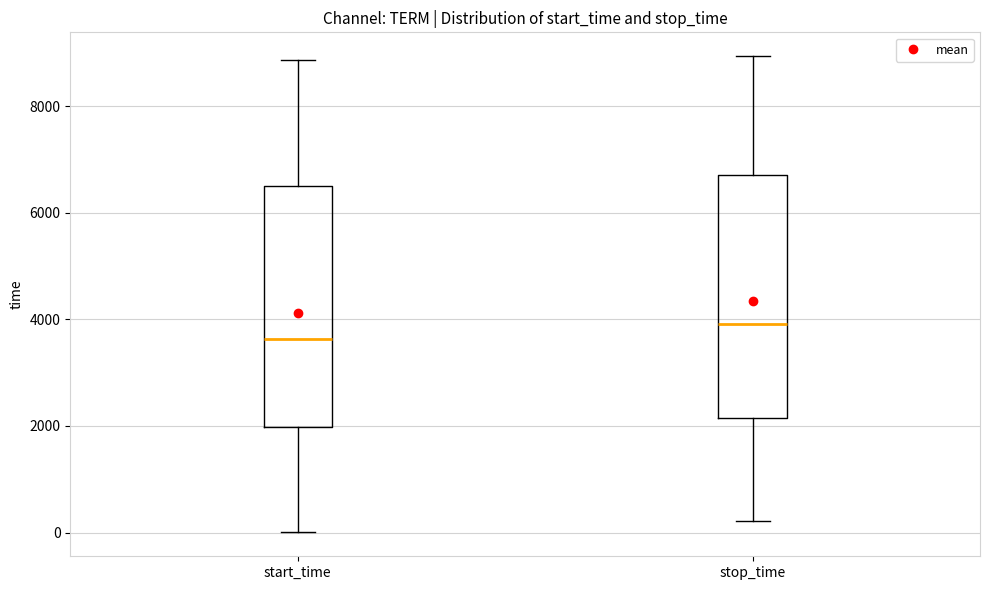

Which box's median line is the lowest?

start_time